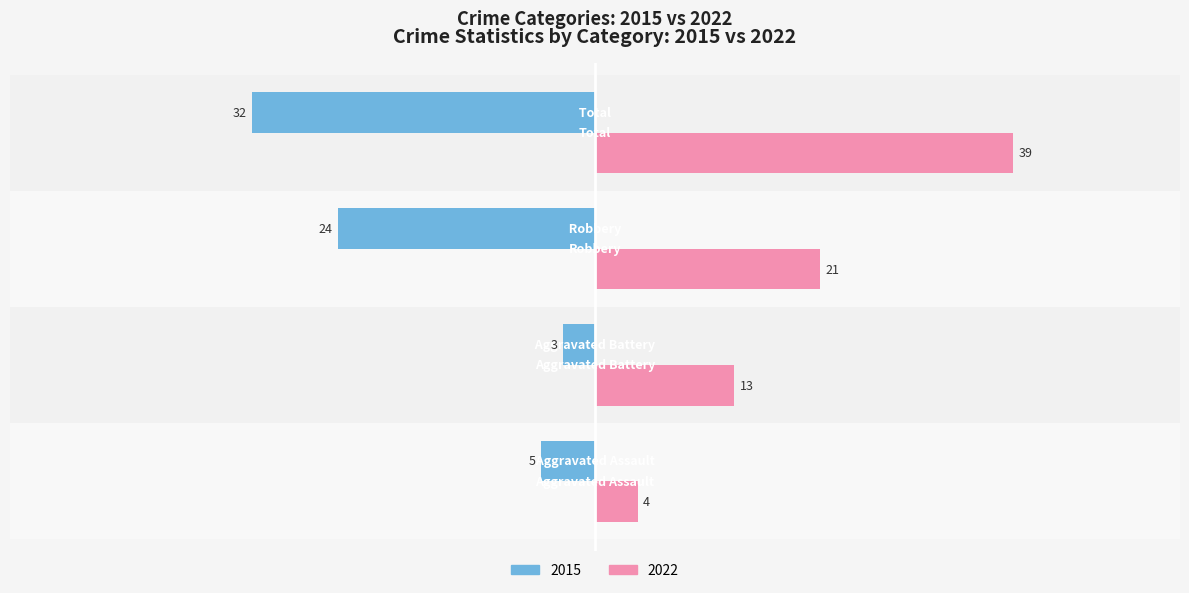

Which series has the widest spread of values?

2022